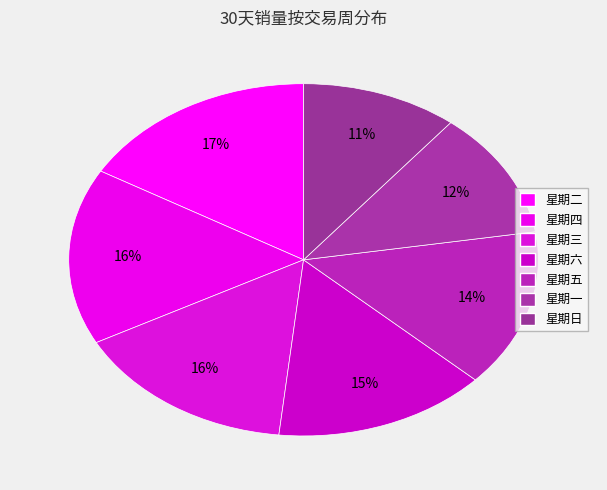

Count the number of slices in the pie.

7